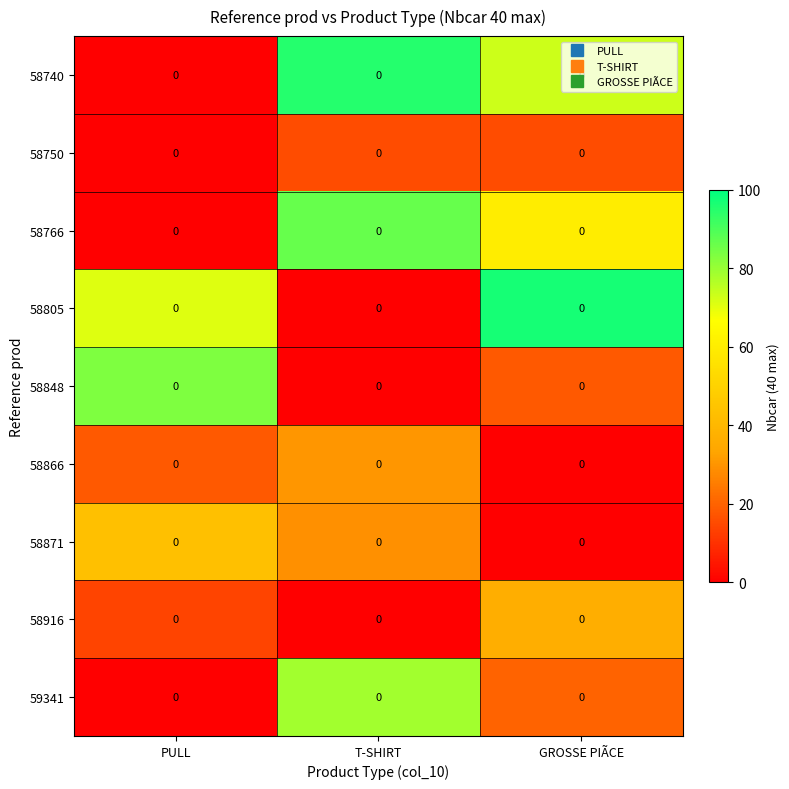

Between T-SHIRT and GROSSE PIÃCE, which series saw the biggest shift?

58805